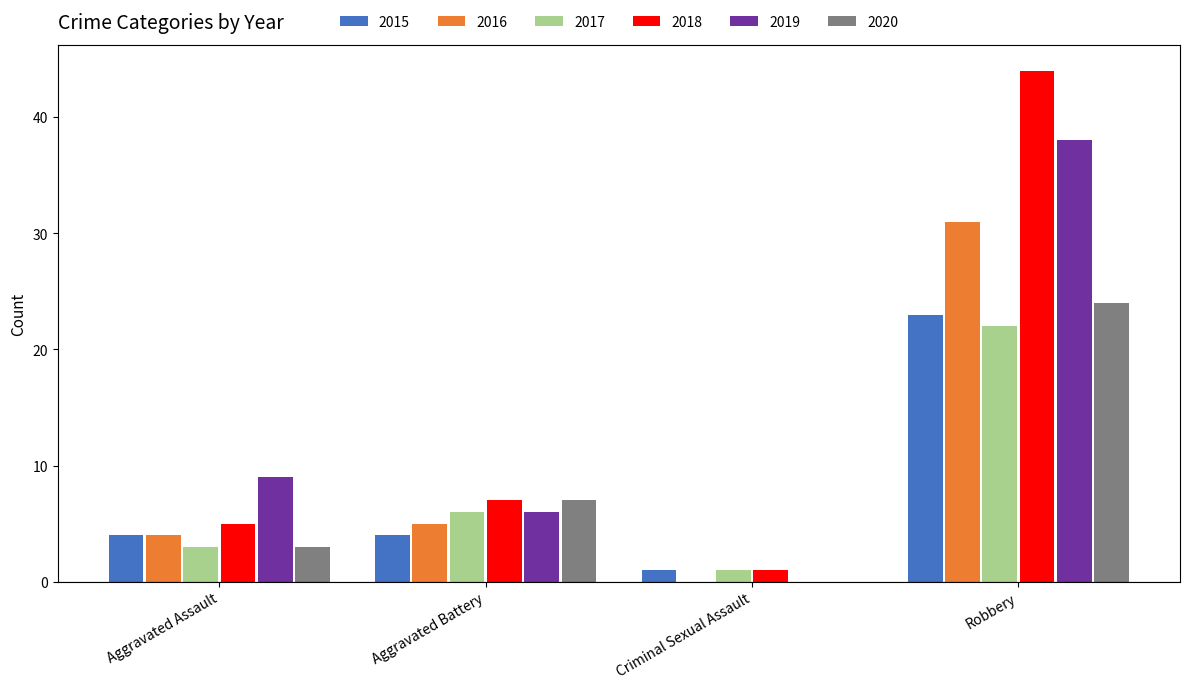

Which category has the highest value in the 2018 series?

Robbery